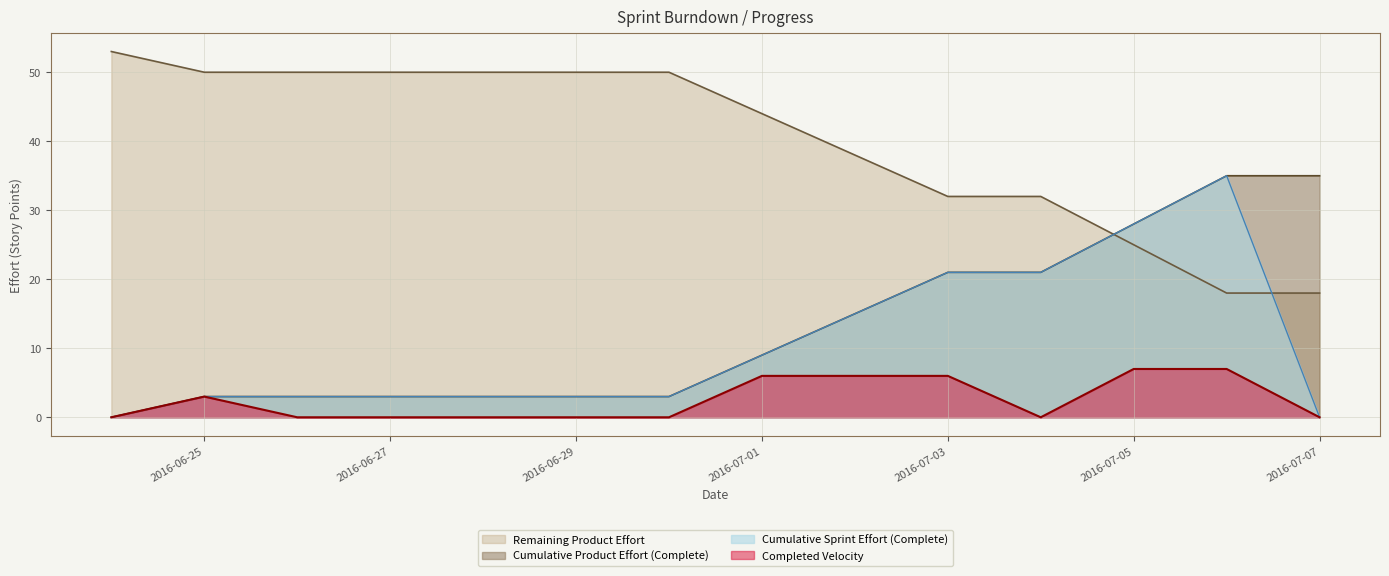

At how many categories does at least one series exceed 51?

1